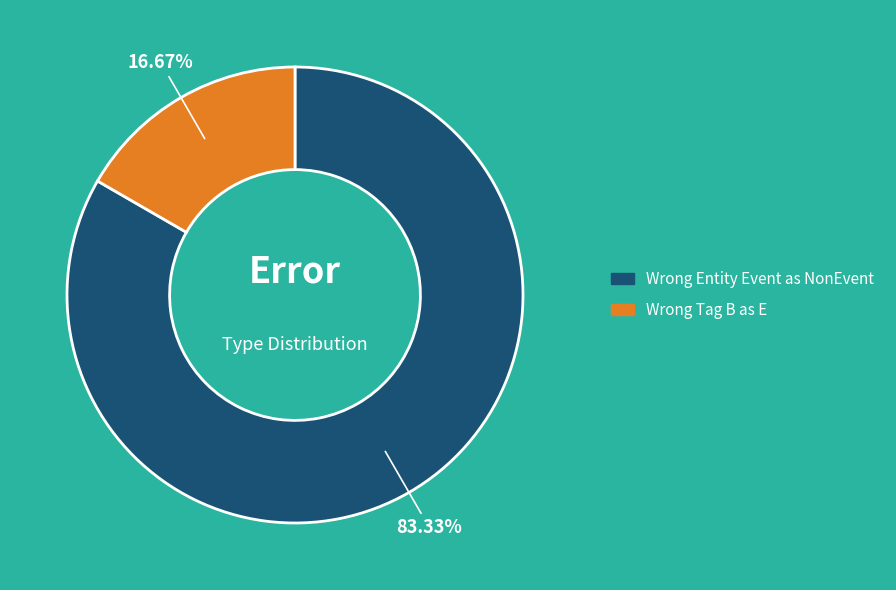

Does any single category account for the majority?

Yes